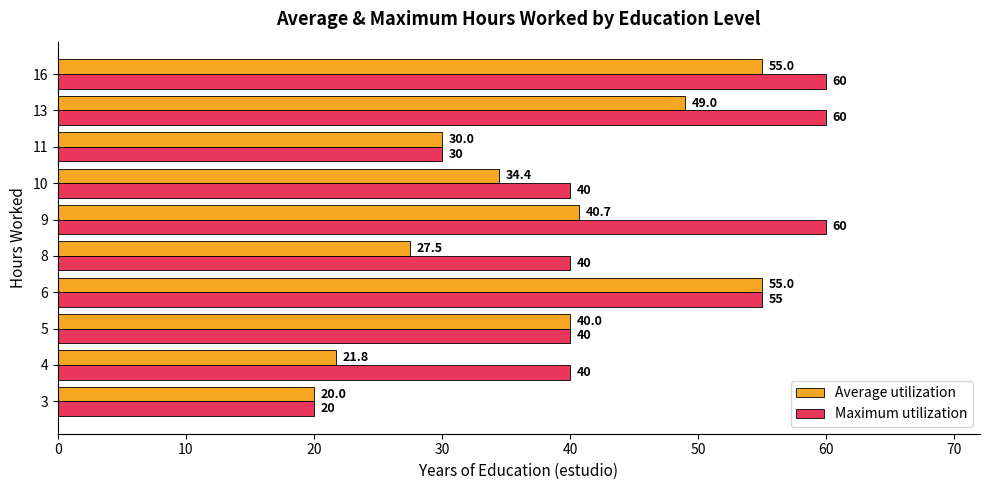

How many series are shown in this chart?

2